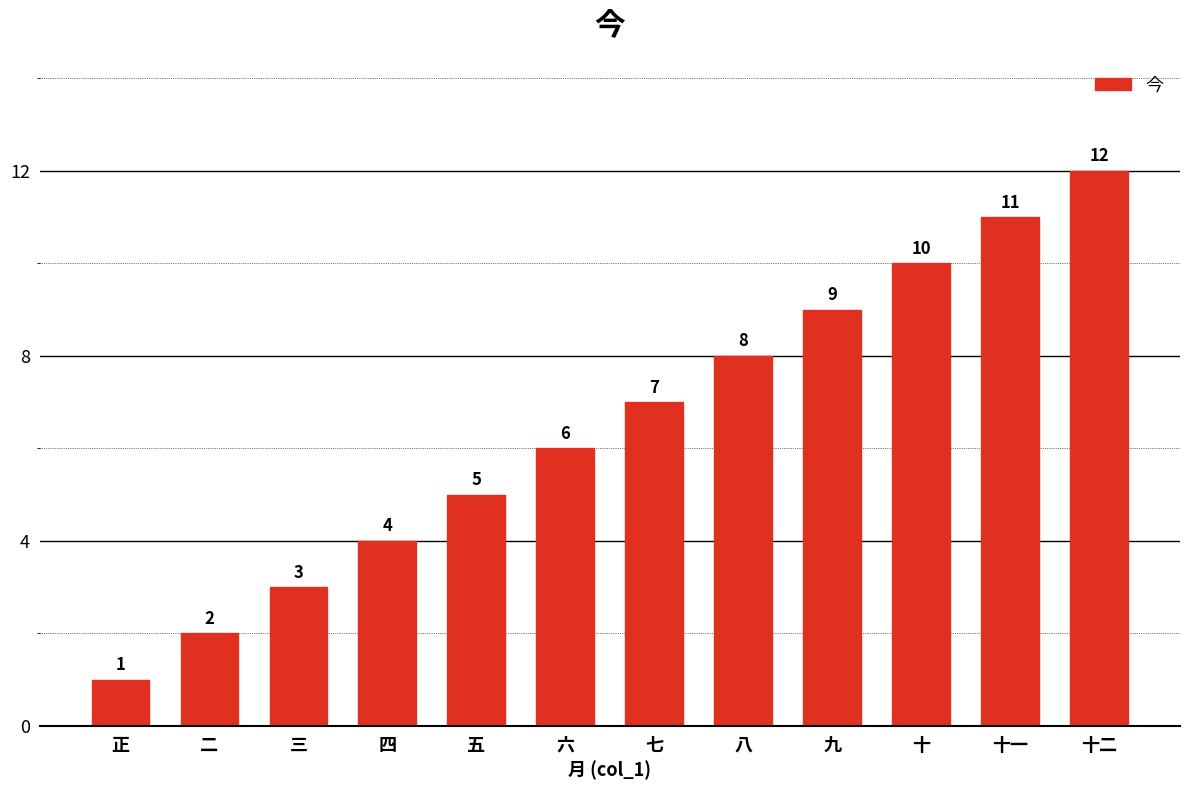

Is it true that the value at 四 is 6?

False